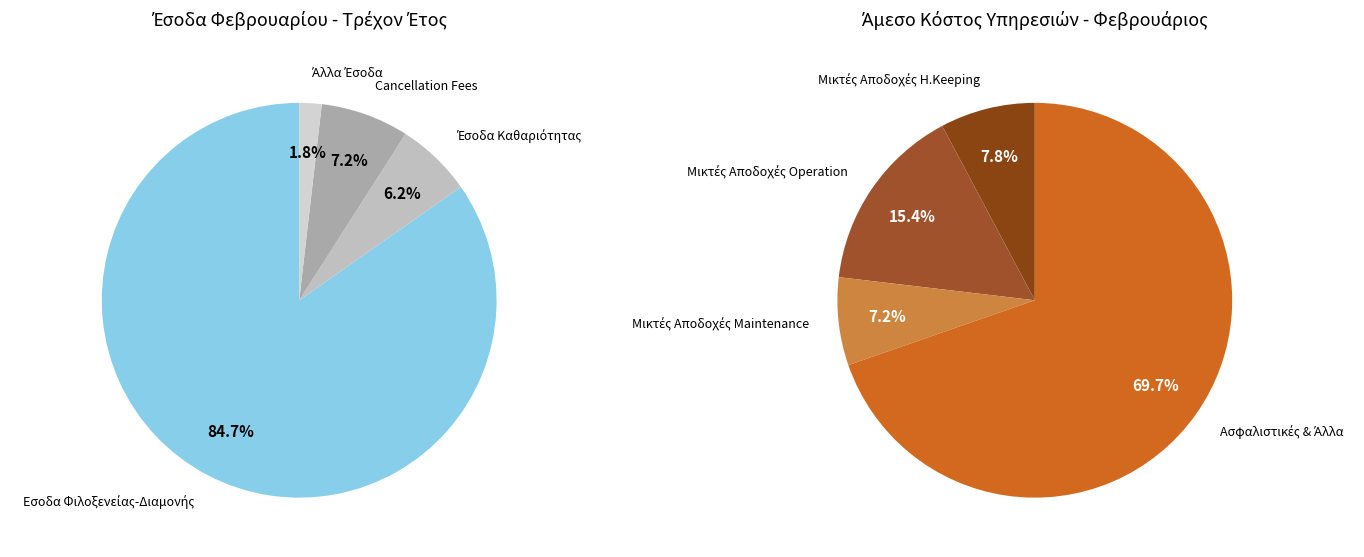

To the nearest percent, what is the difference between the largest and smallest slice percentages?

83%